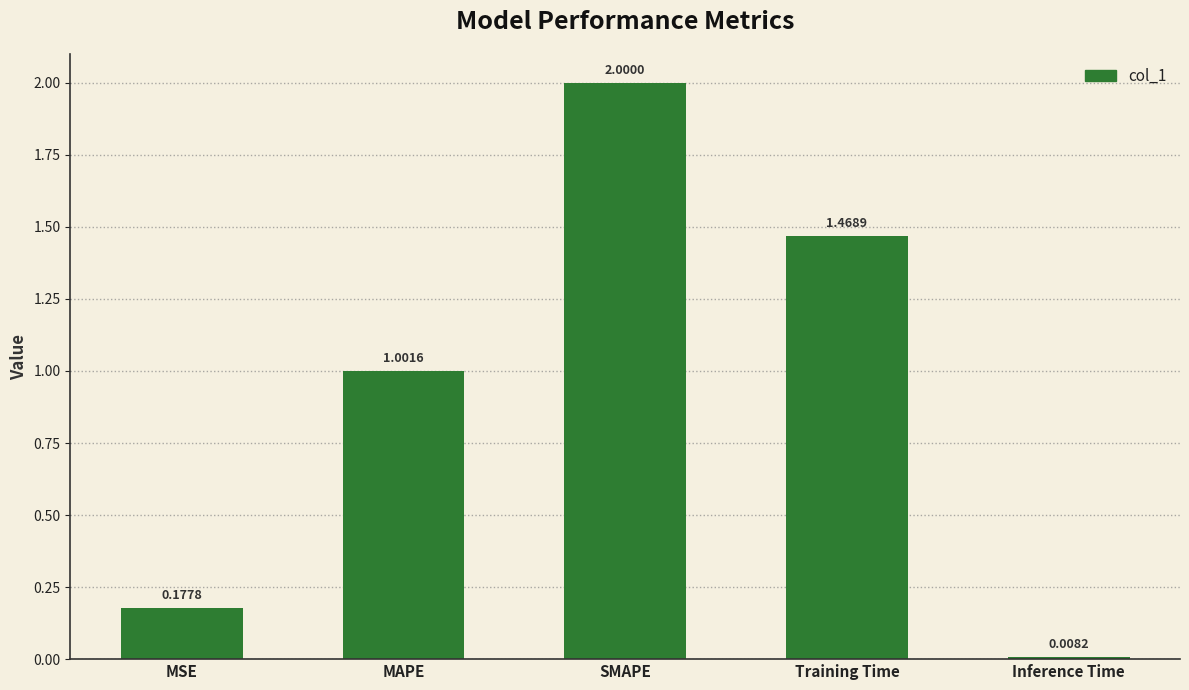

Are the bars grouped side by side (vs. stacked)?

No